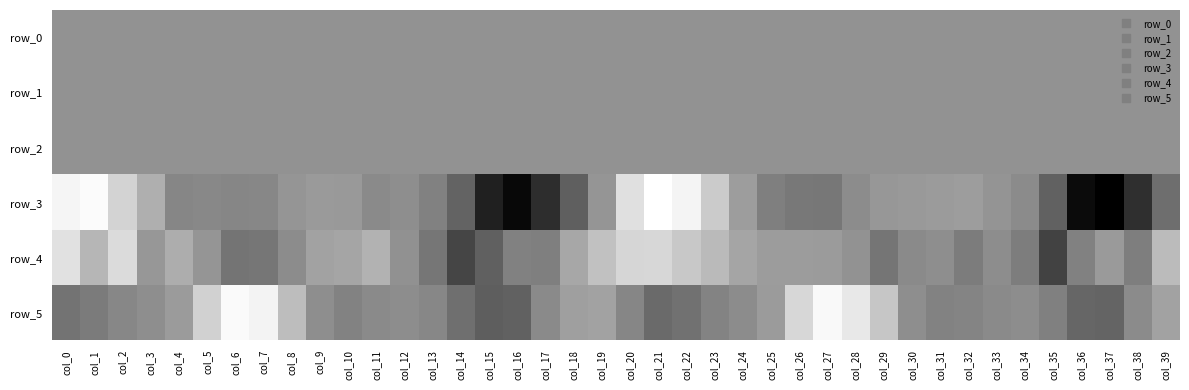

What is the minimum value shown in the chart?

-1055.1